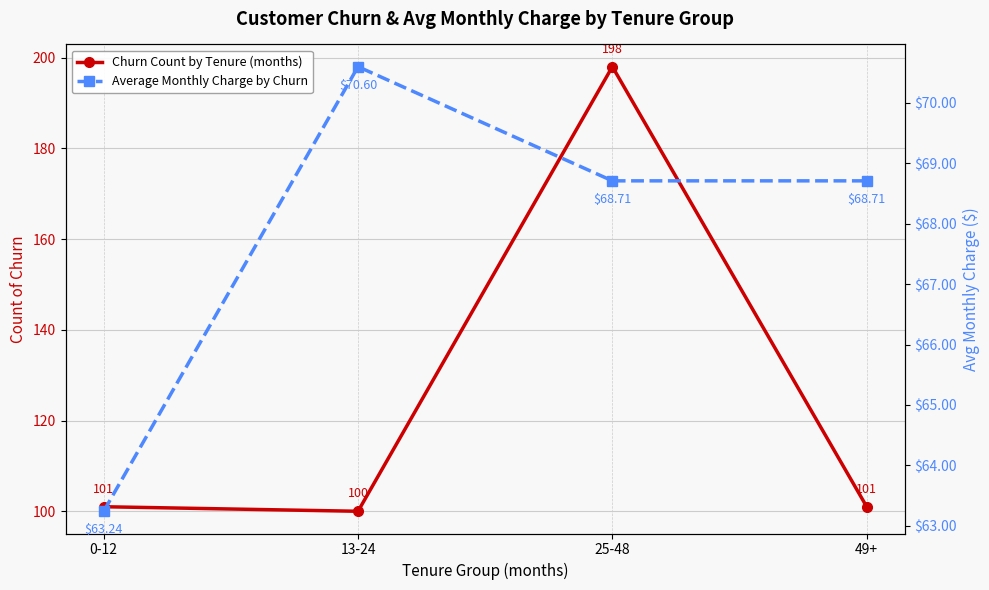

What is the difference between the maximum and minimum values in the Average Monthly Charge by Churn series?

7.4